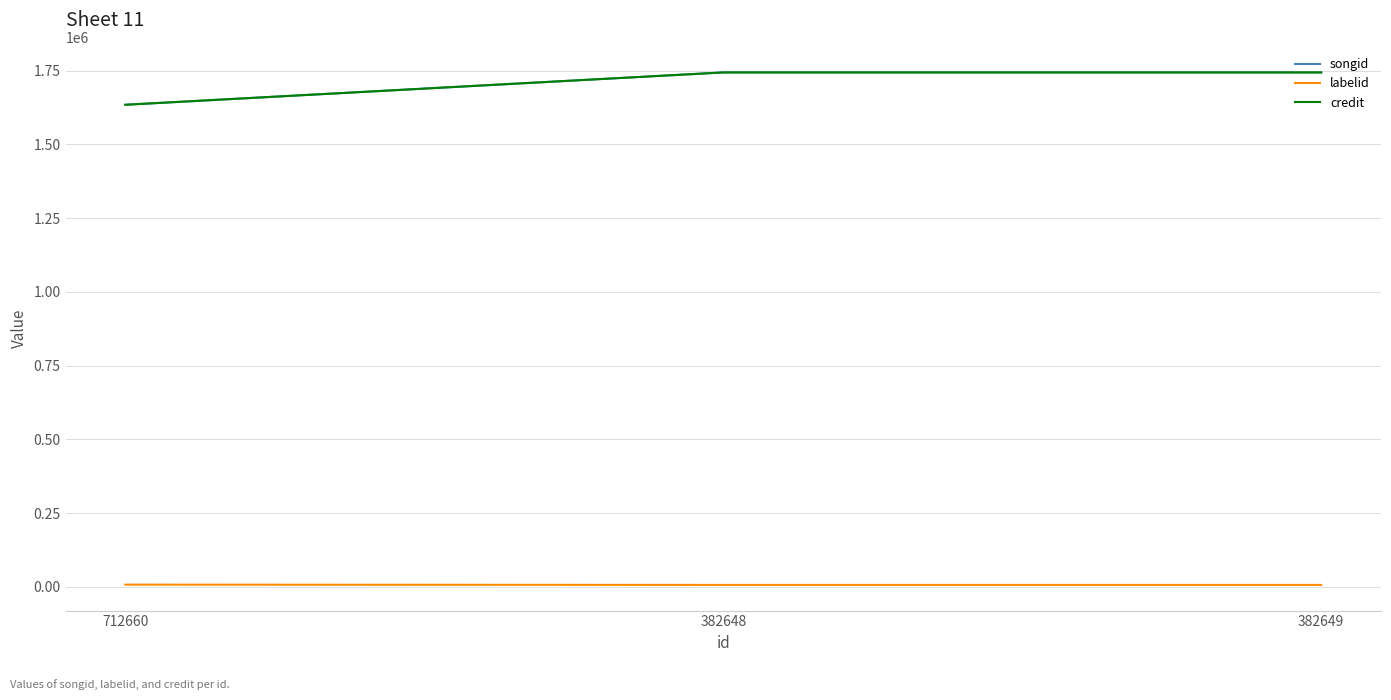

What is the label of the 1st point from the right?

382649